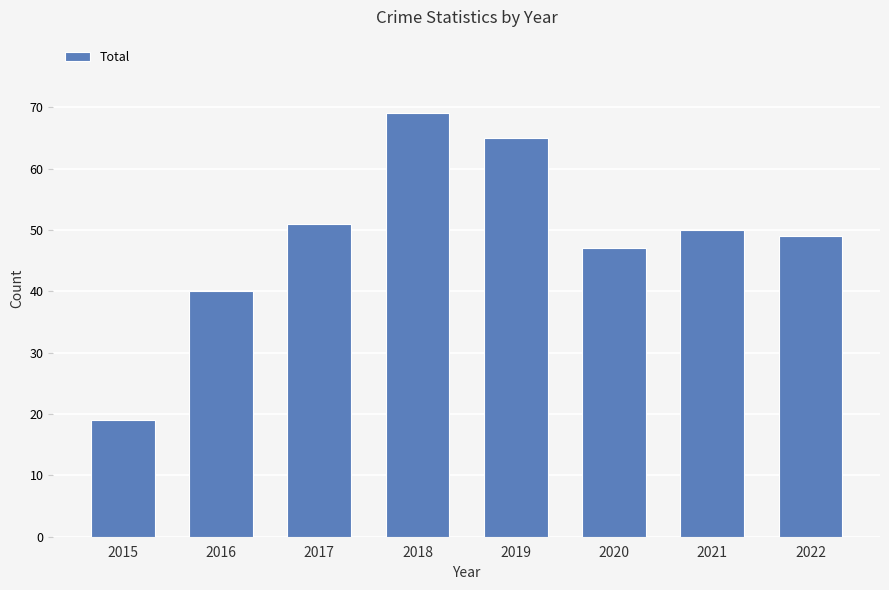

What is the maximum value shown in the chart?

69